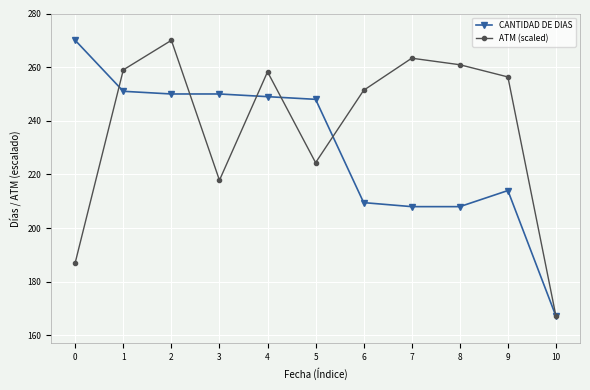

In ATM (scaled), how many points are higher than both neighbors (excluding endpoints)?

3